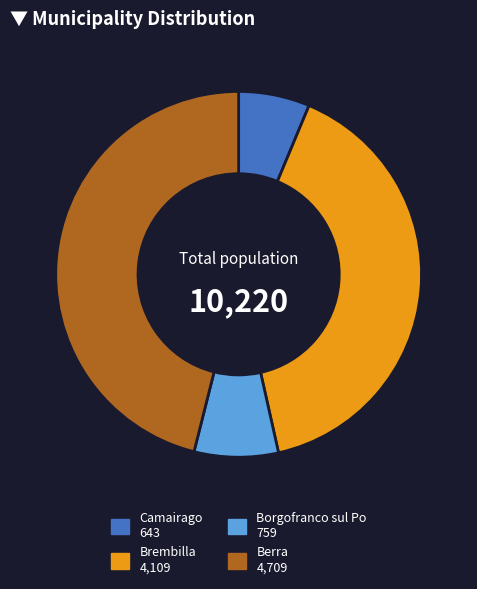

Is it true that Camairago is 6% of the pie?

True